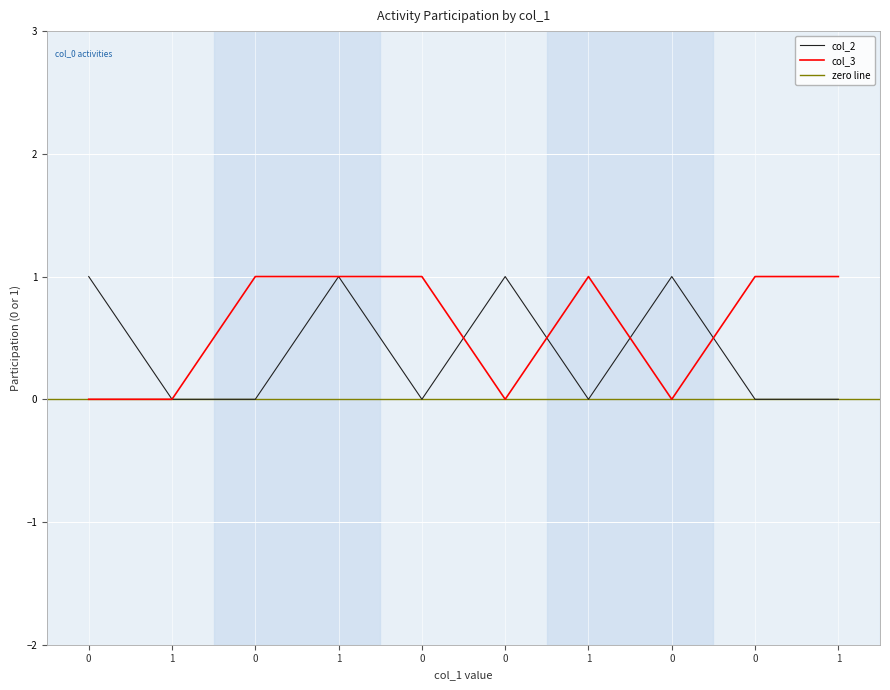

Reading right to left, list all the values displayed in this chart.

col_2: 1=0	0=0	0=1	1=0	0=1	0=0	1=1	0=0	1=0	0=1
col_3: 1=1	0=1	0=0	1=1	0=0	0=1	1=1	0=1	1=0	0=0